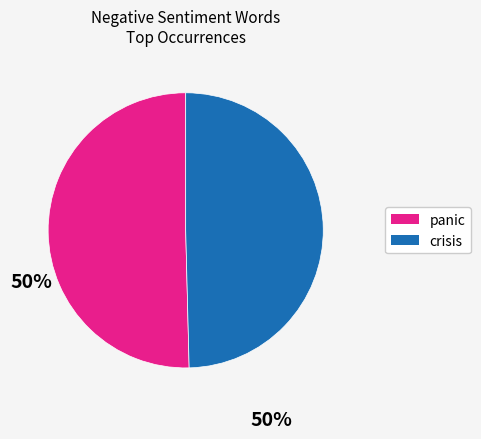

Is crisis the majority of the pie?

No